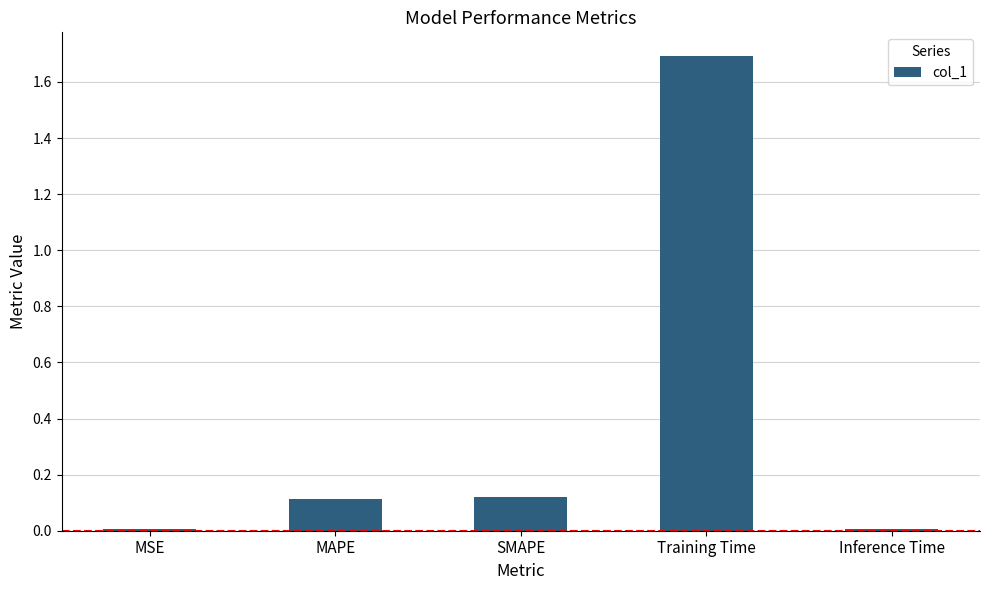

What is the difference between the maximum and minimum values?

1.7